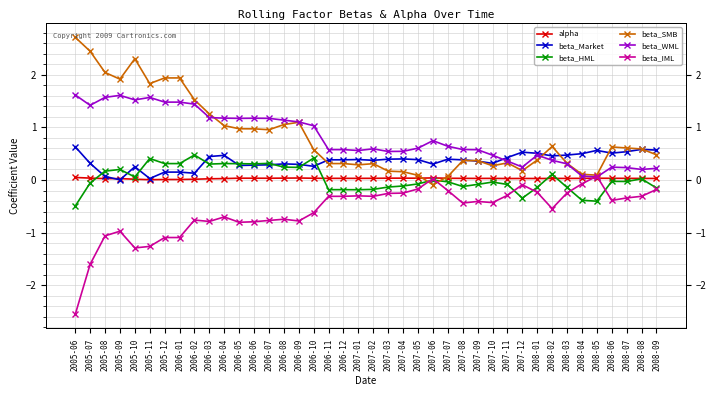

What is the value of the beta_Market point at the 28th from the left?

0.4